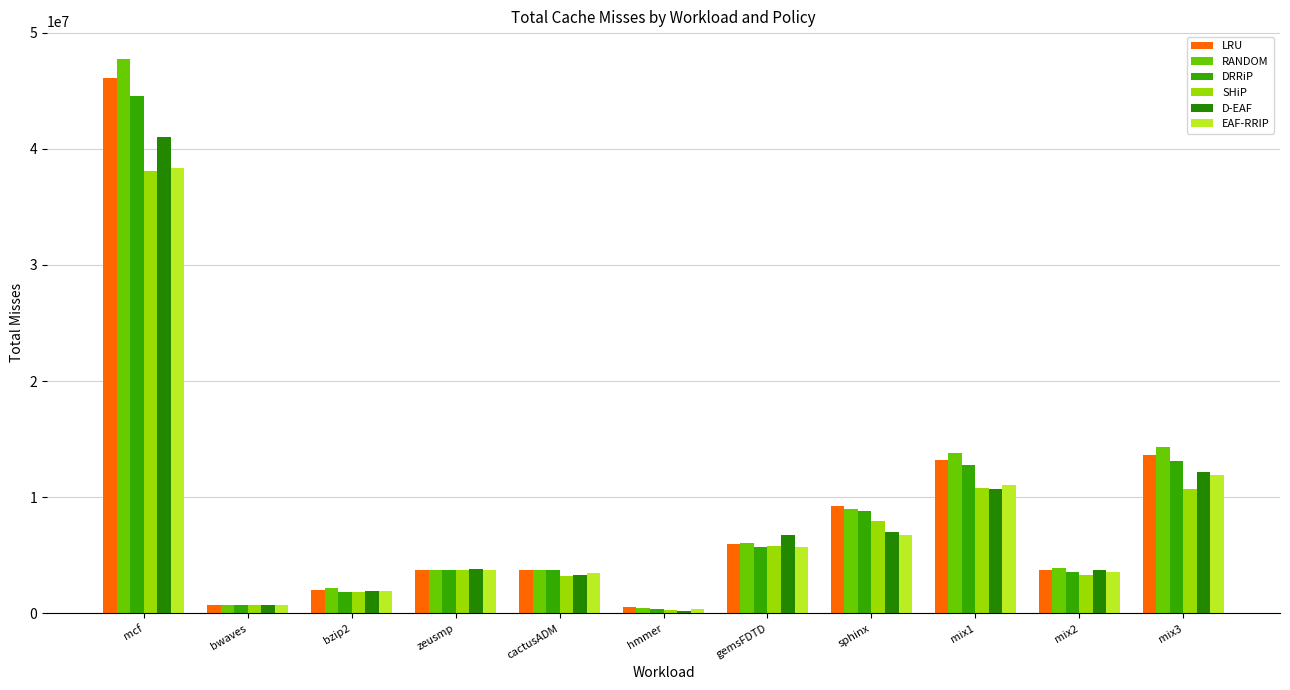

Which series has the widest spread of values?

RANDOM